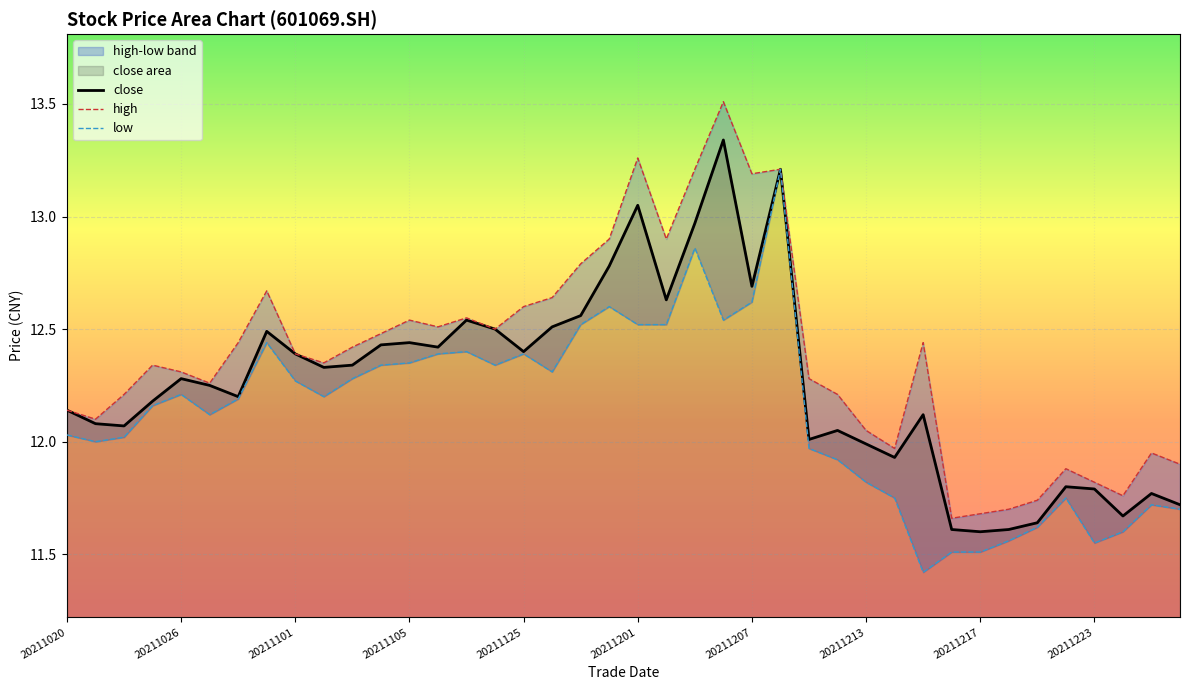

Which has a higher value, 20211214 or 20211224?

20211214